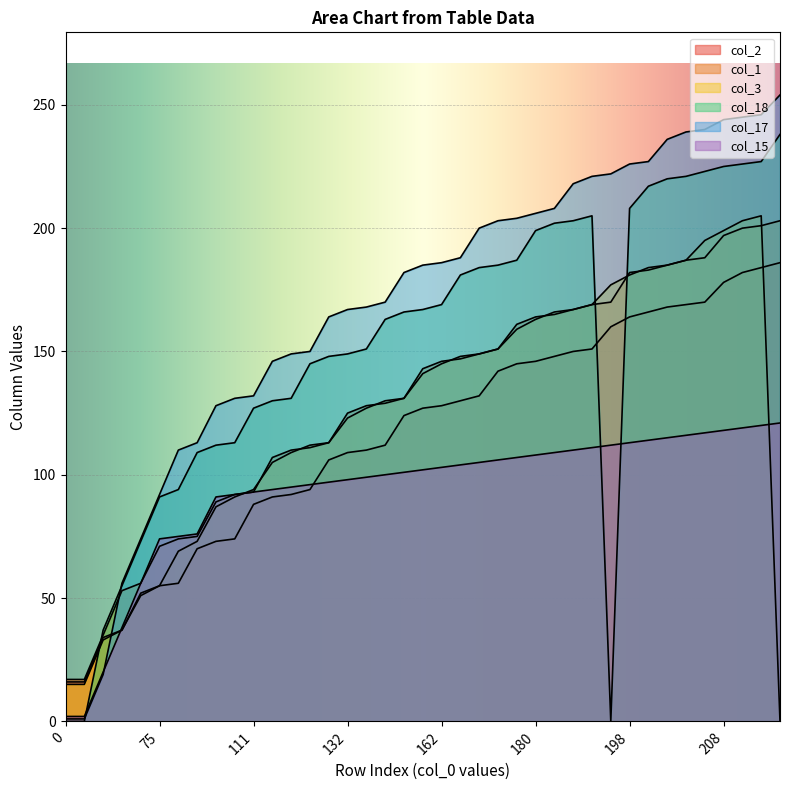

What is the spread (max minus min) of values at 208?

126